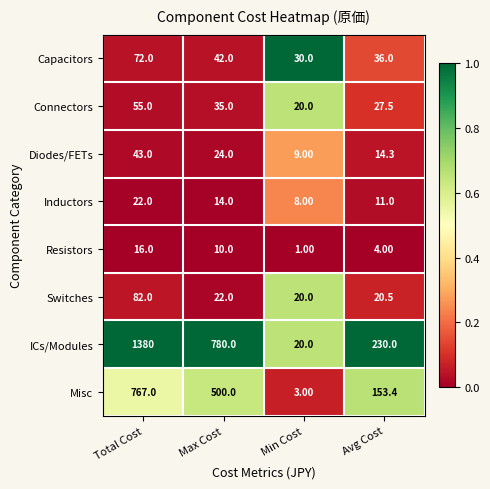

Rank the series at Max Cost from highest to lowest value.

ICs/Modules, Misc, Capacitors, Connectors, Diodes/FETs, Switches, Inductors, Resistors